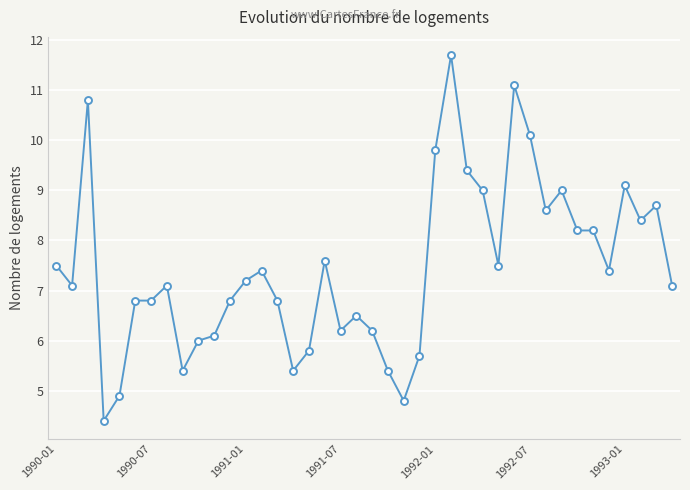

What is the value of the 36th point from the left?

7.4